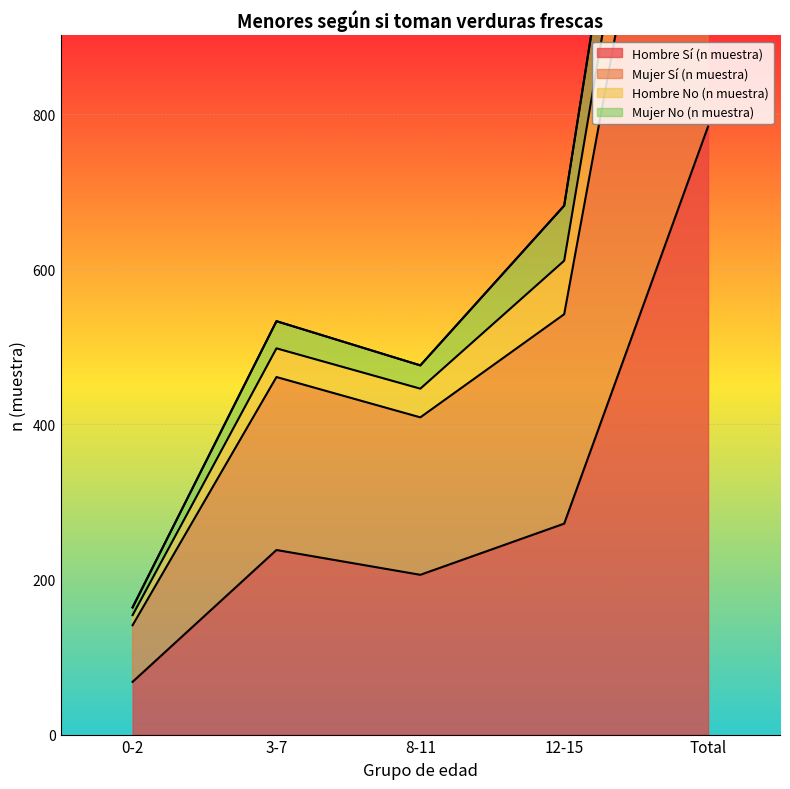

What is the label of the 1st point from the left?

0-2